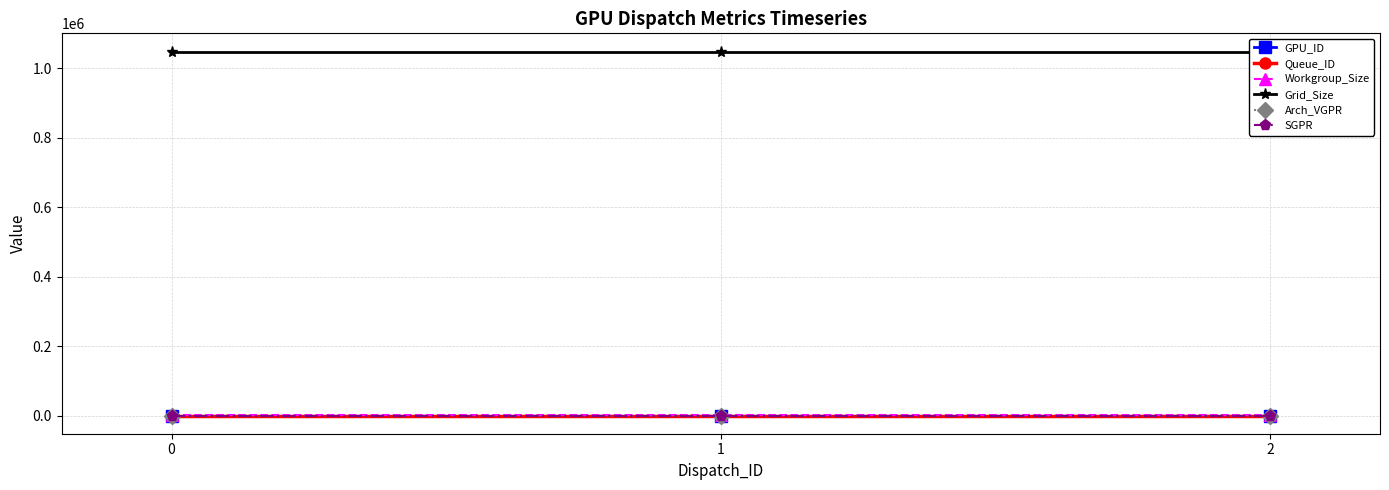

At 1, list the series in order from largest to smallest.

Grid_Size, Workgroup_Size, SGPR, Arch_VGPR, GPU_ID, Queue_ID